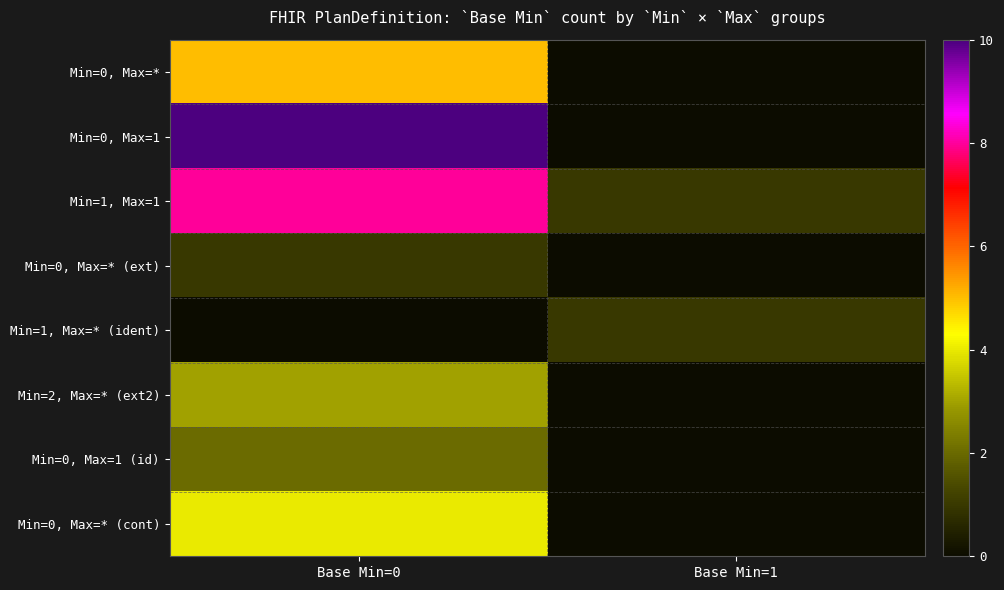

What is the total value across all series at Base Min=1?

2